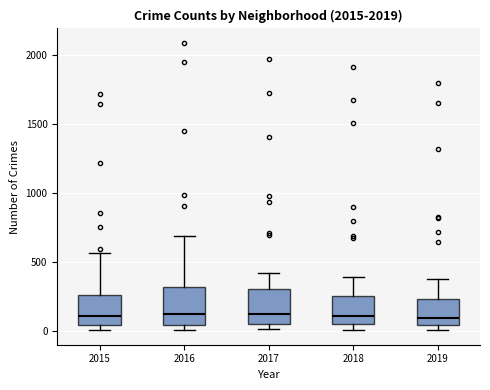

Reading left to right, transcribe this box plot: for each box, give where its median line is, the range the box spans, and where its two whiskers end, as read against the y-axis. The values are not printed on the chart, so give them approximately, as read against the axis.

2015: median 100, box 50 to 250, whiskers 0 to 550
2016: median 150, box 50 to 300, whiskers 0 to 700
2017: median 100, box 50 to 300, whiskers 0 to 400
2018: median 100, box 50 to 250, whiskers 0 to 400
2019: median 100, box 50 to 250, whiskers 0 to 400